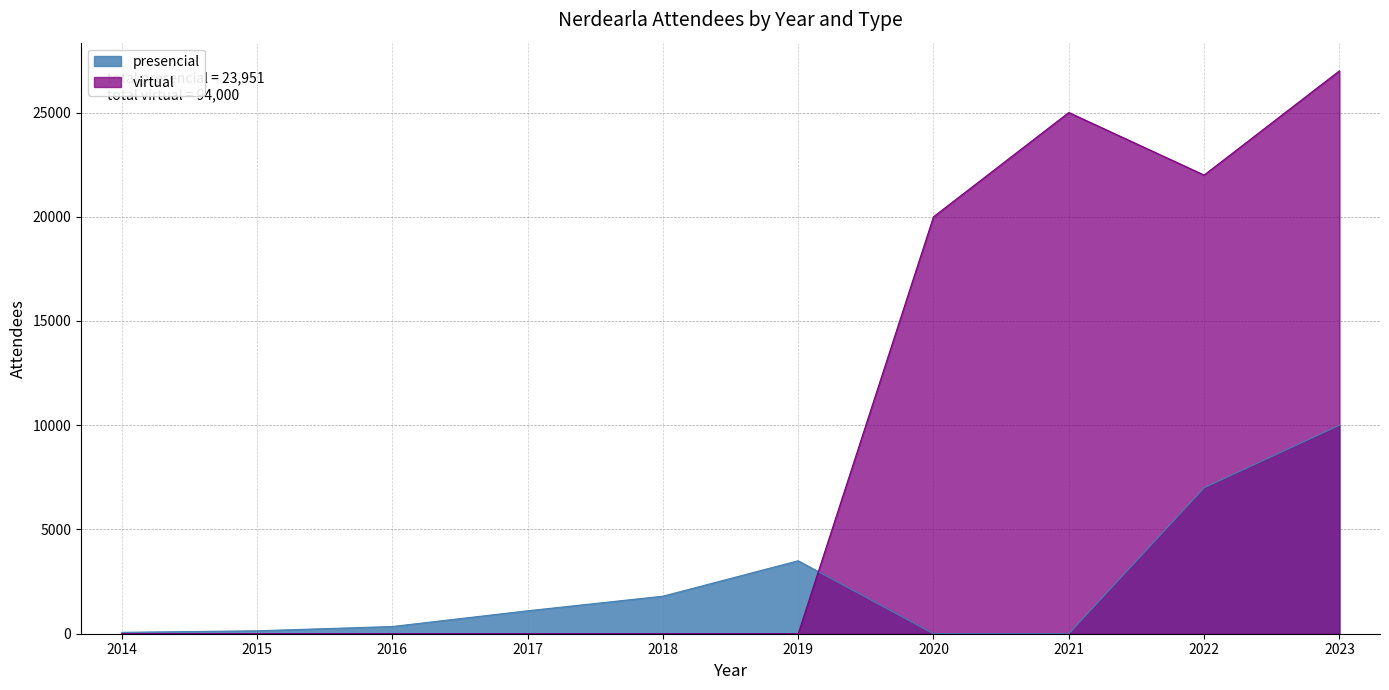

How many distinct data groups are displayed?

2